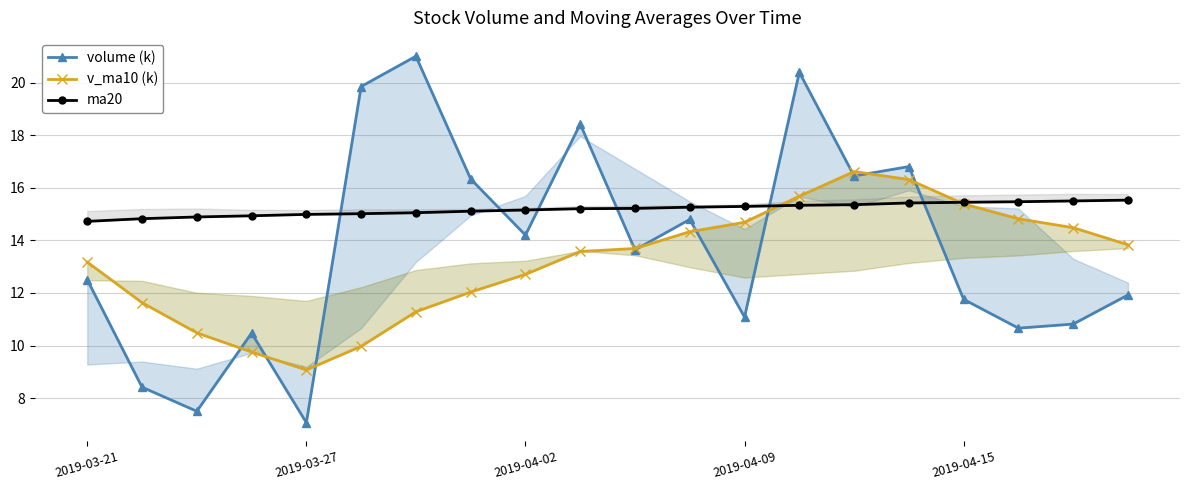

List the series in order of their peak value, highest first.

volume (k), v_ma10 (k), ma20